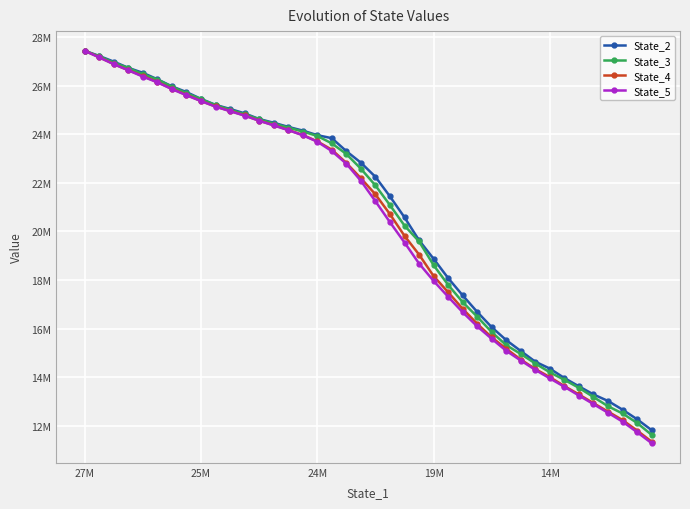

What are all the series names shown in the legend?

State_2, State_3, State_4, State_5